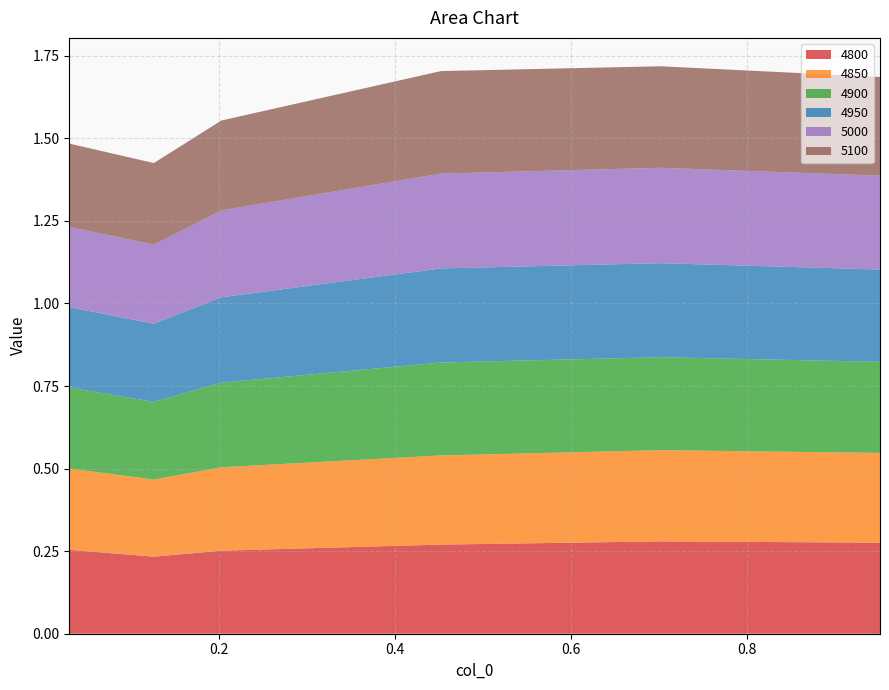

Reading left to right, transcribe all the data shown in this chart.

4800: 0.03013698630136986=0.3	0.126027397260274=0.2	0.2027397260273973=0.3	0.4520547945205479=0.3	0.7013698630136986=0.3	0.9506849315068493=0.3
4850: 0.03013698630136986=0.2	0.126027397260274=0.2	0.2027397260273973=0.3	0.4520547945205479=0.3	0.7013698630136986=0.3	0.9506849315068493=0.3
4900: 0.03013698630136986=0.2	0.126027397260274=0.2	0.2027397260273973=0.3	0.4520547945205479=0.3	0.7013698630136986=0.3	0.9506849315068493=0.3
4950: 0.03013698630136986=0.2	0.126027397260274=0.2	0.2027397260273973=0.3	0.4520547945205479=0.3	0.7013698630136986=0.3	0.9506849315068493=0.3
5000: 0.03013698630136986=0.2	0.126027397260274=0.2	0.2027397260273973=0.3	0.4520547945205479=0.3	0.7013698630136986=0.3	0.9506849315068493=0.3
5100: 0.03013698630136986=0.3	0.126027397260274=0.2	0.2027397260273973=0.3	0.4520547945205479=0.3	0.7013698630136986=0.3	0.9506849315068493=0.3